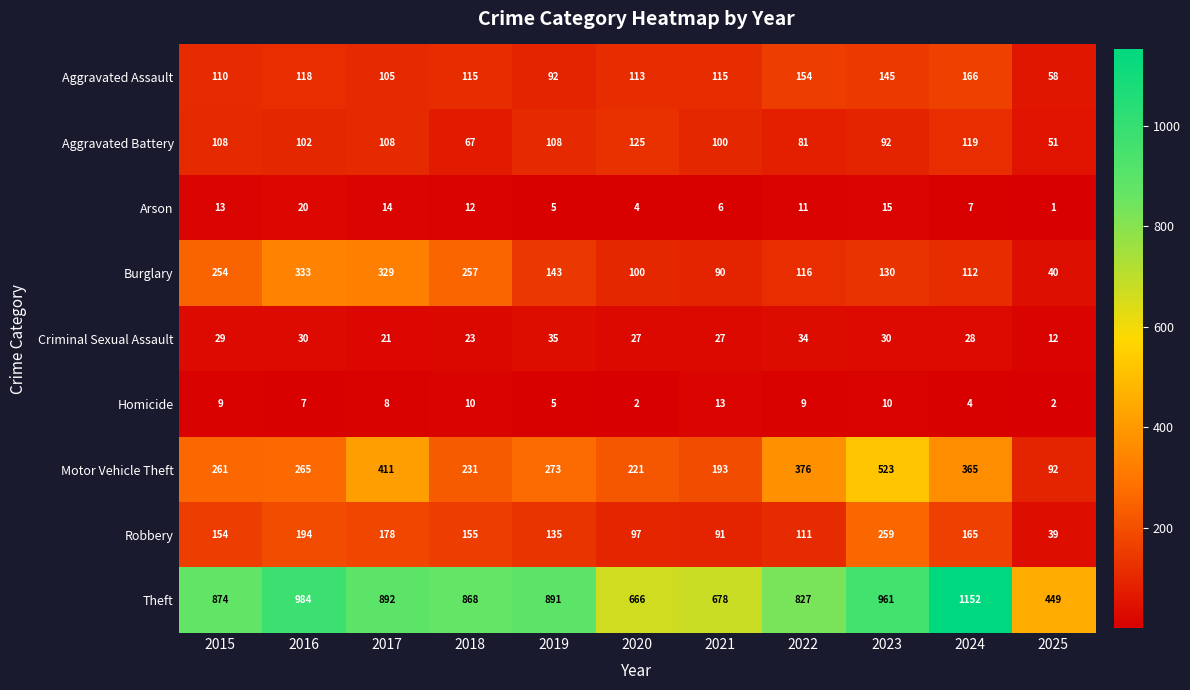

Which series has the widest spread of values?

Theft